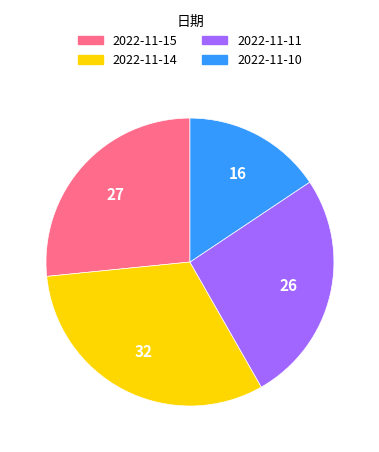

Which slice is the largest?

2022-11-14